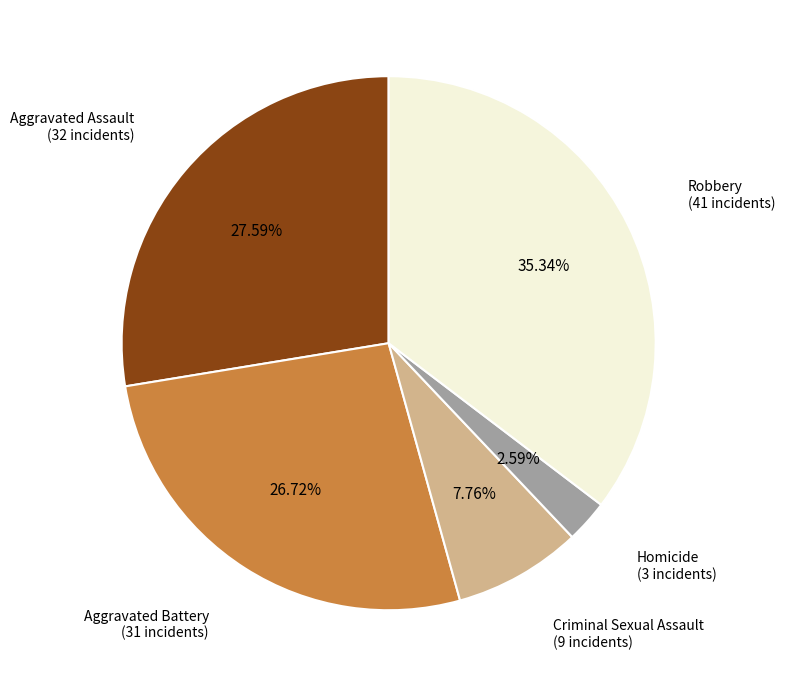

Is there a majority slice in this chart?

No